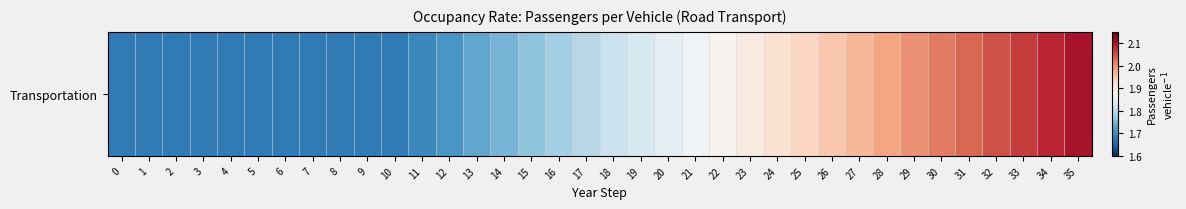

Read the value at 9.

1.7